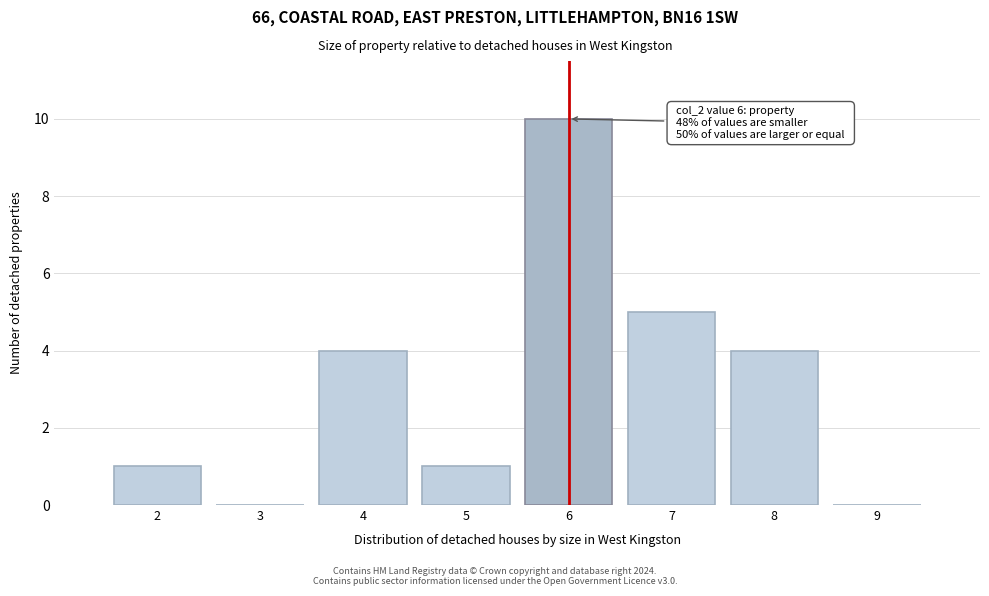

Which range on the x-axis has the tallest bar?

5.5 to 6.5